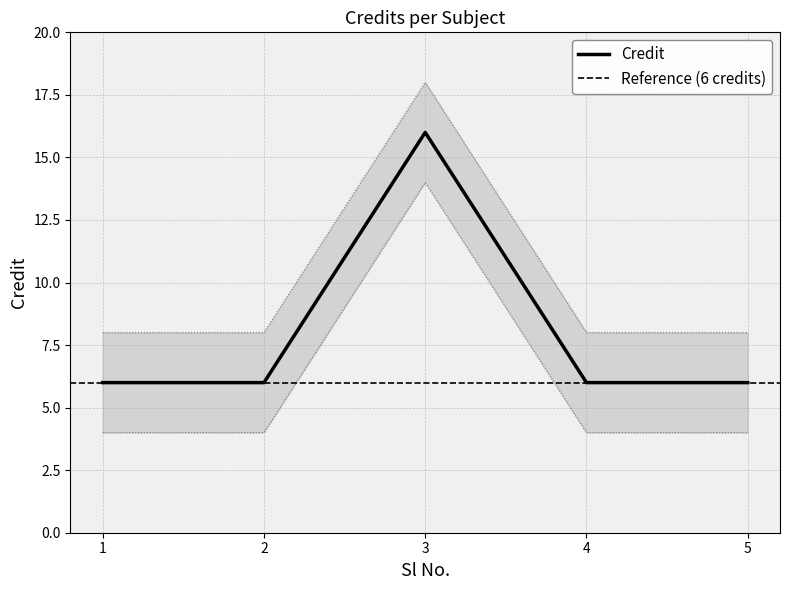

List the labels in order of value, largest first.

3, 1, 2, 4, 5